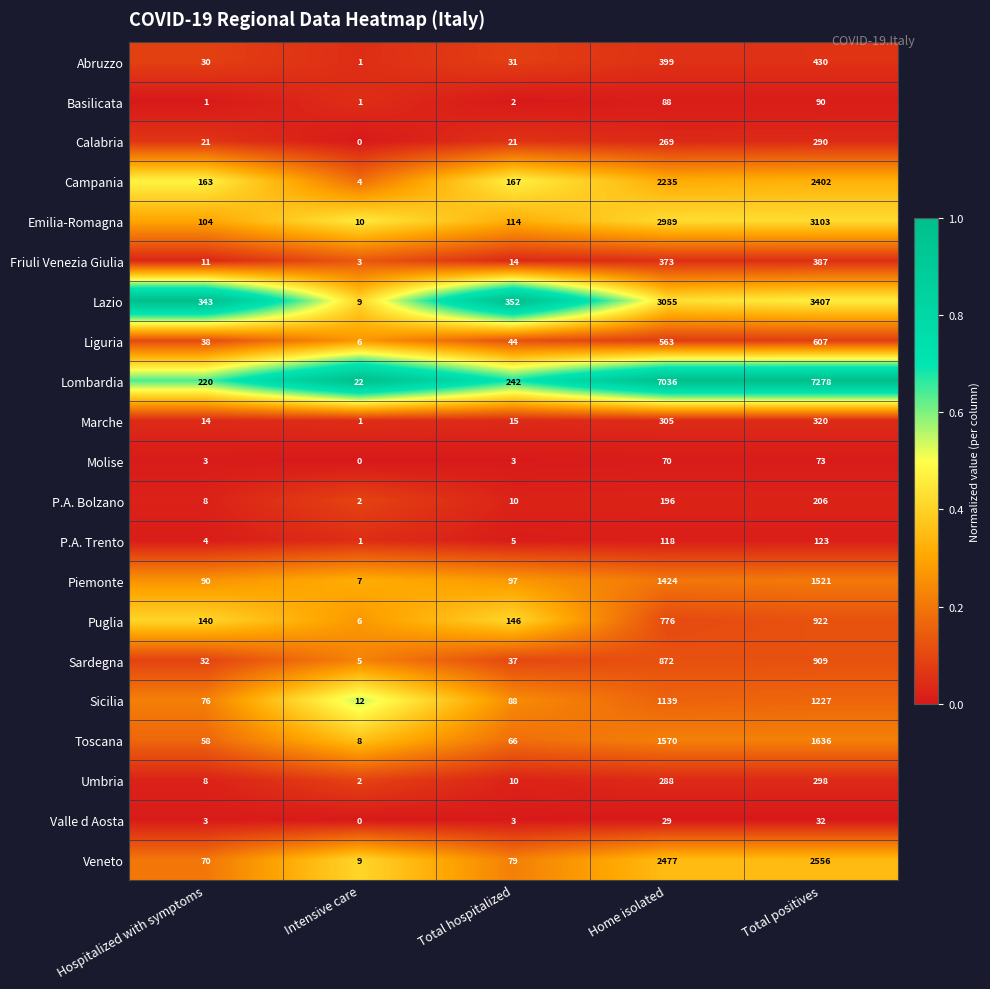

Which series has the widest spread of values?

Lombardia